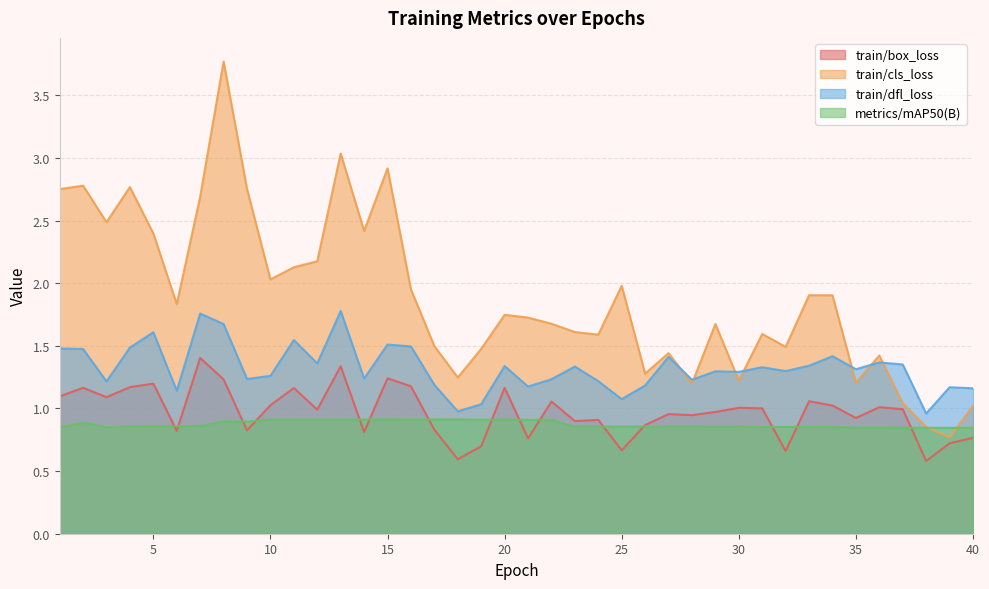

Is it true that train/box_loss equals 0.7 at 25?

True